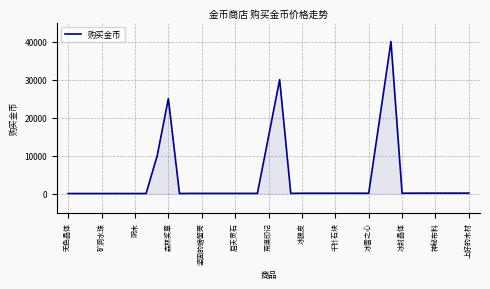

What is the greatest value displayed?

40000